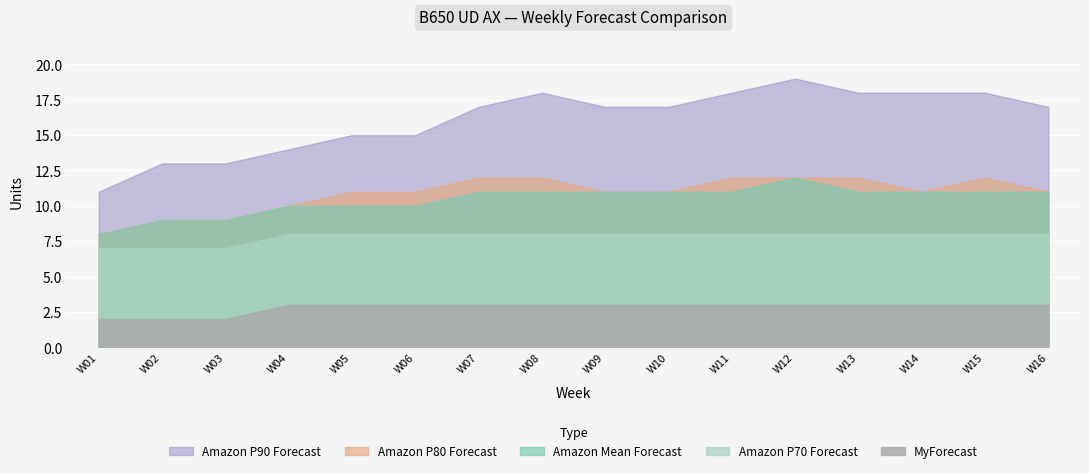

What is the value of the Amazon P80 Forecast point at the 1st from the left?

8